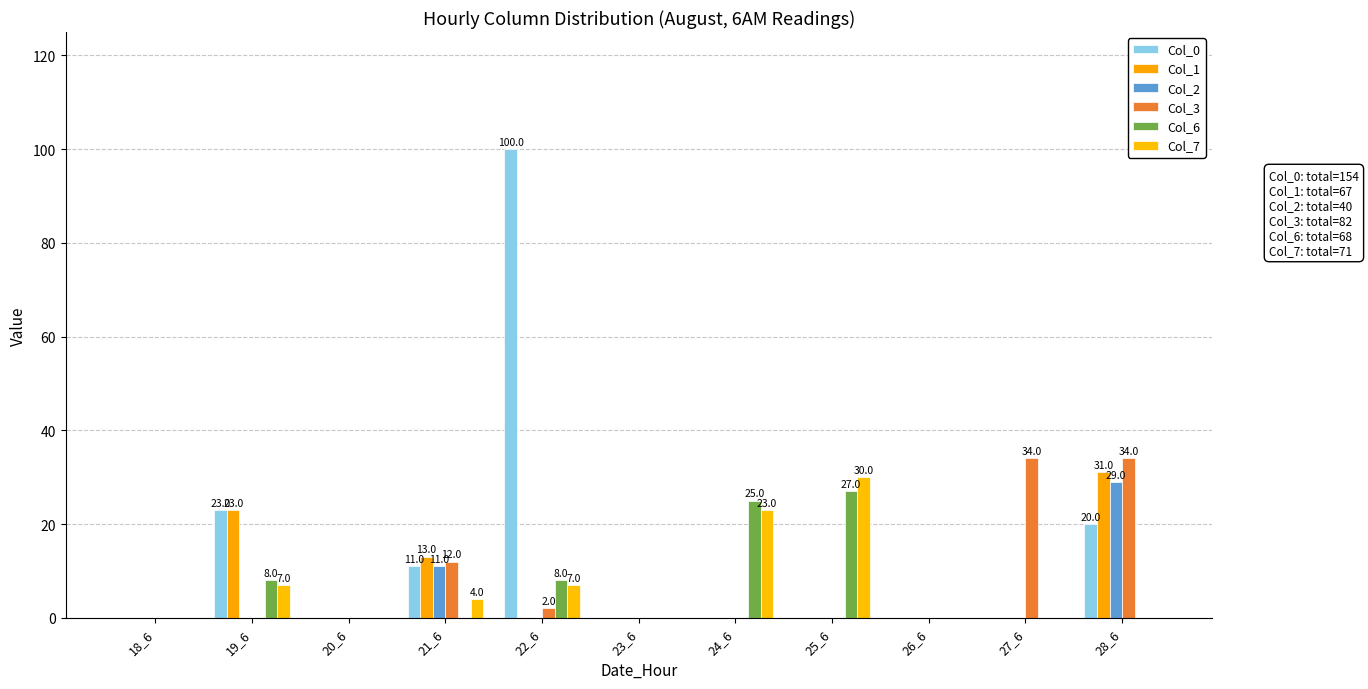

Count the number of categories in the chart.

11